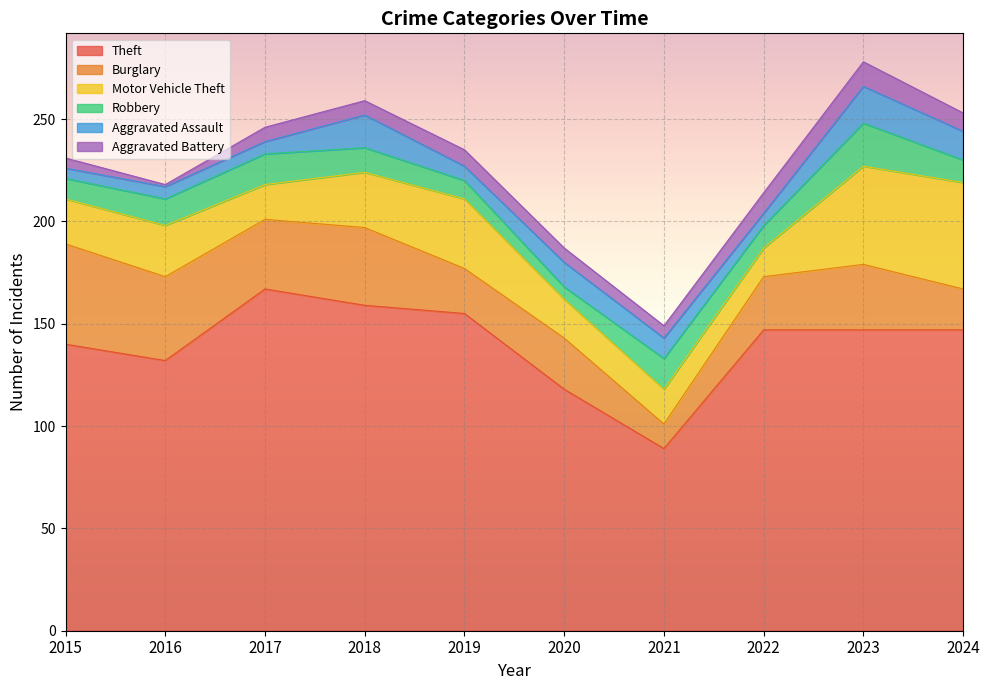

What is the lowest value of the Theft series?

89